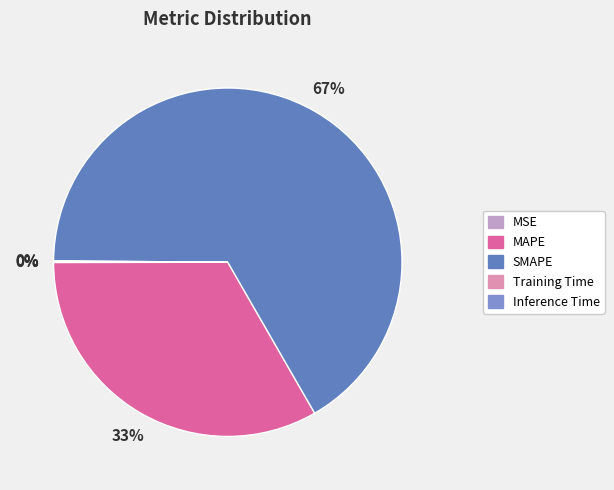

Do Inference Time and SMAPE together represent more than half of the pie?

Yes